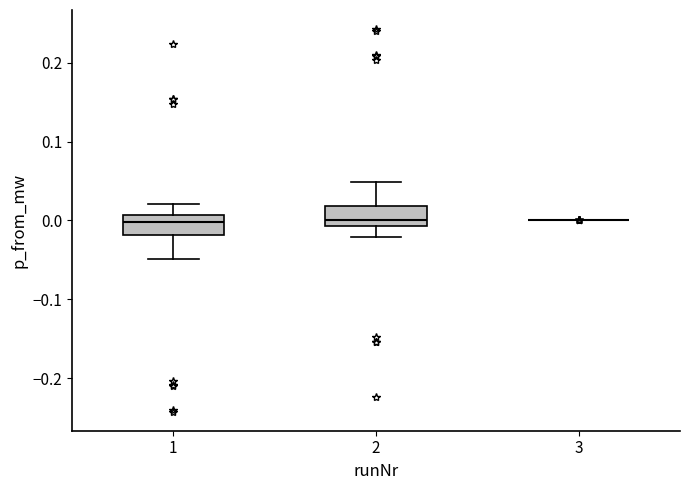

Reading left to right, read every box against the y-axis: the position of its median line, the range the box covers, and the ends of its whiskers. The values are not printed on the chart, so give them approximately, as read against the axis.

1: median 0.00, box -0.02 to 0.01, whiskers -0.05 to 0.02
2: median 0.00, box -0.01 to 0.02, whiskers -0.02 to 0.05
3: box collapsed to a line at 0.00, whiskers 0.00 to 0.00